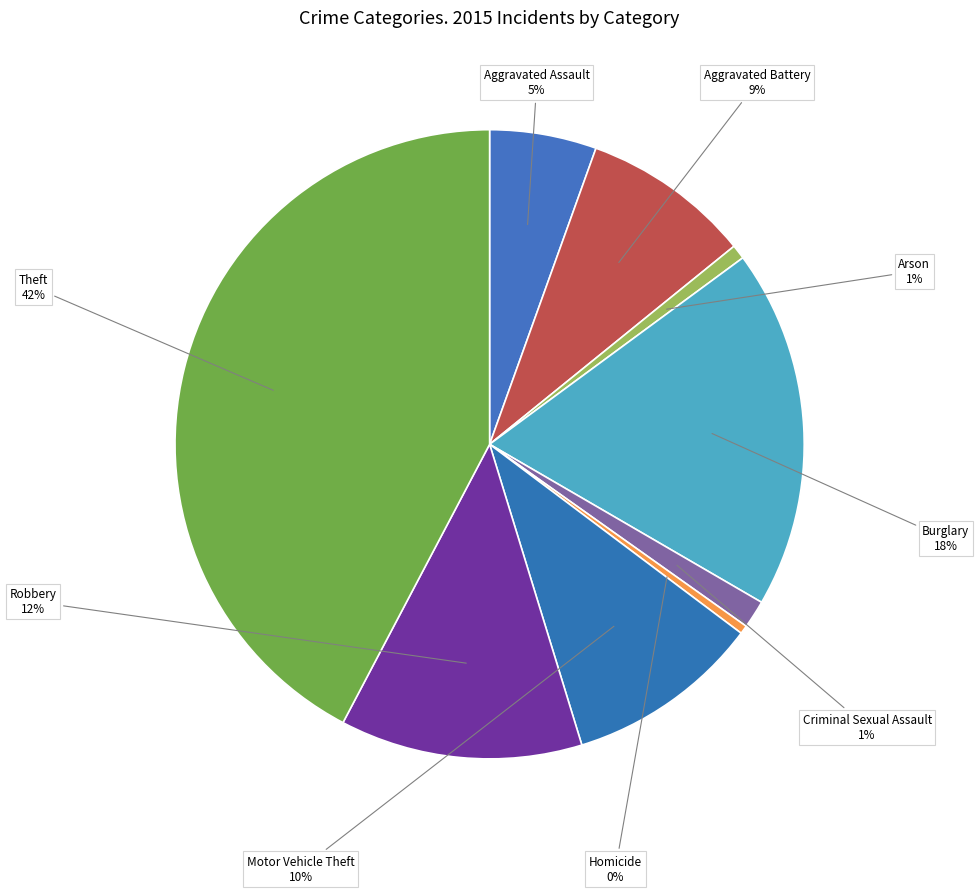

True or false: Criminal Sexual Assault accounts for 1% of the total.

True